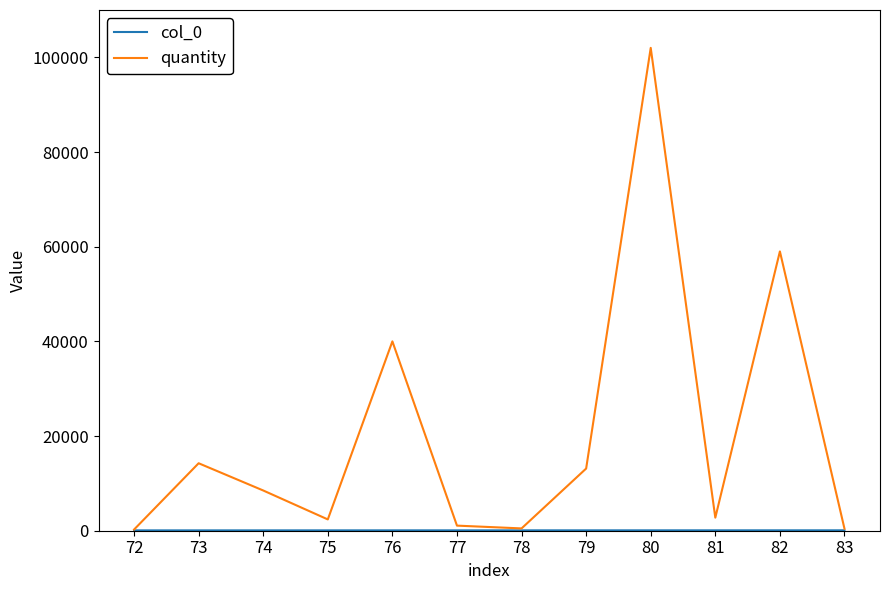

How many interior local valleys does the quantity series have?

3